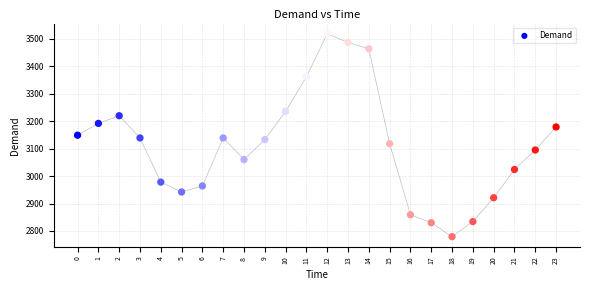

What is the range of Y values (max minus min)?

740